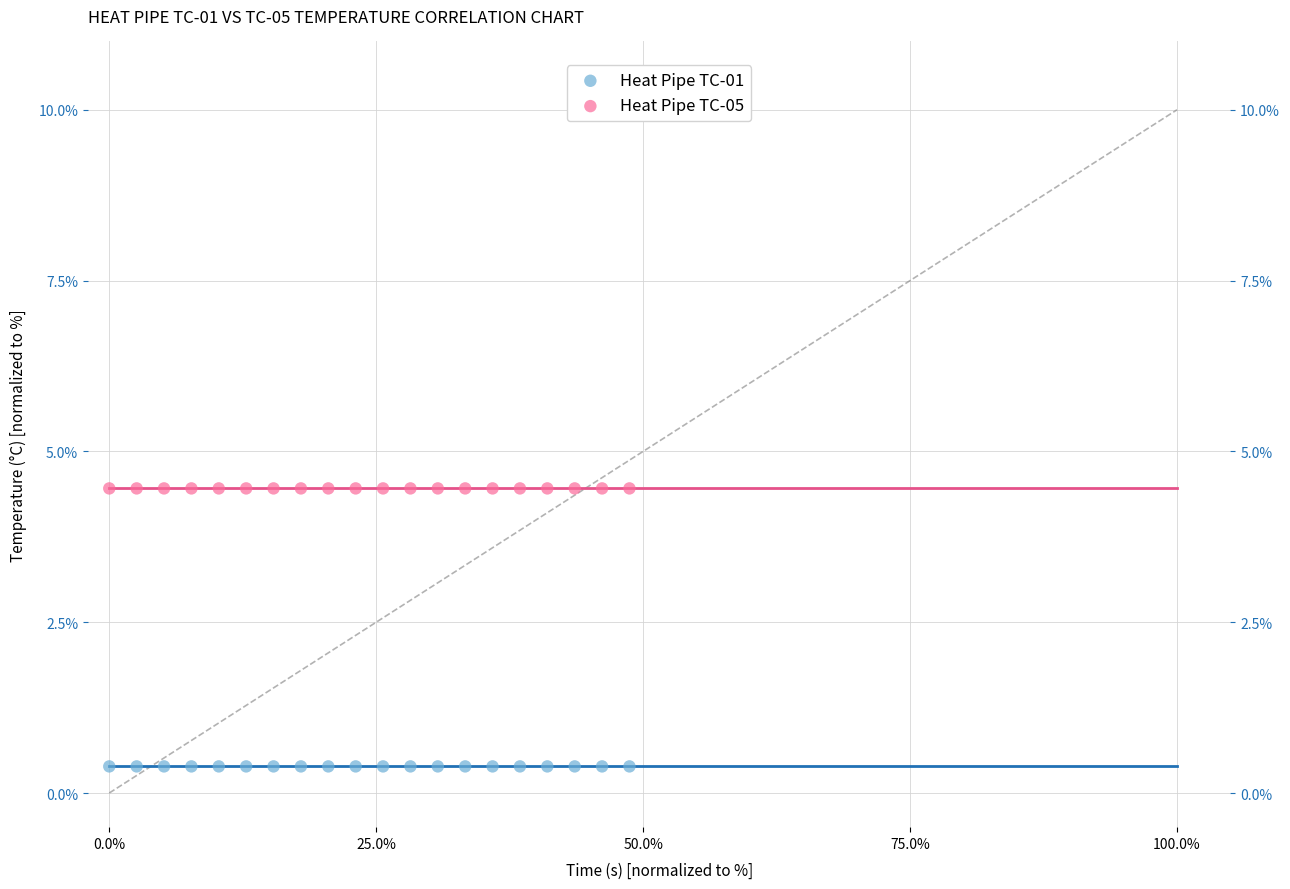

Which series contains the lowest Y value?

Heat Pipe TC-01